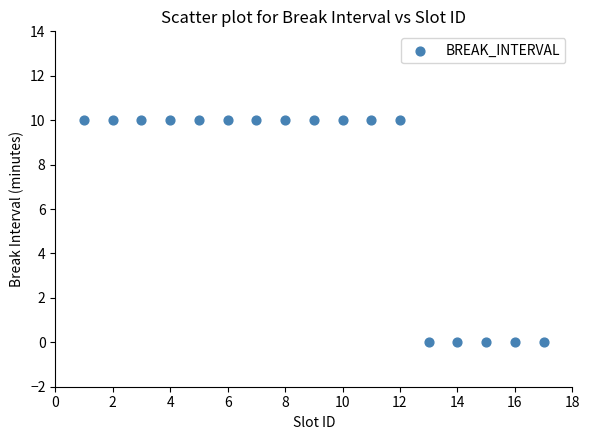

What is the range of X values (max minus min)?

16